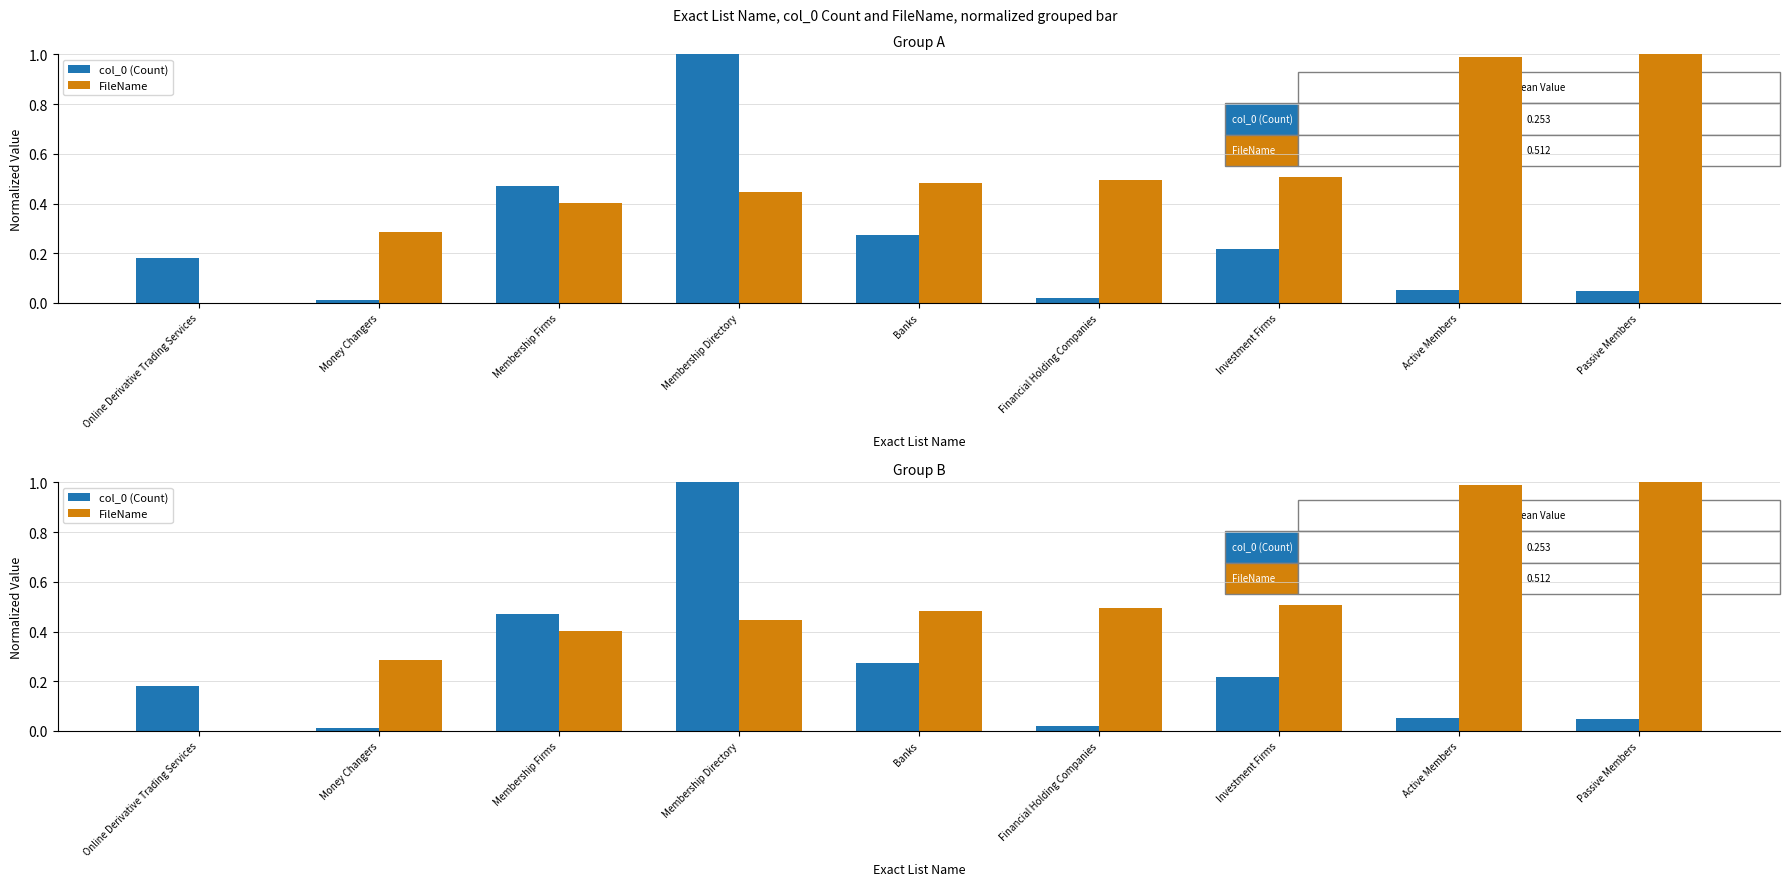

Is the value of col_0 (Count) at Banks greater than the value of FileName at Passive Members?

No